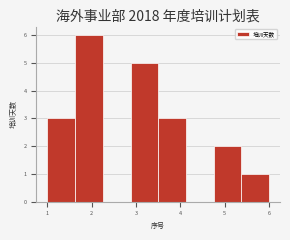

Reading left to right, list every bar in this chart as the range it spans on the x-axis followed by its height. Neither the bar edges nor the heights are printed on the chart, so give them approximately, as read against the axes.

1.0 to 1.6: 3
1.6 to 2.3: 6
2.3 to 2.9: 0
2.9 to 3.5: 5
3.5 to 4.1: 3
4.1 to 4.8: 0
4.8 to 5.4: 2
5.4 to 6.0: 1